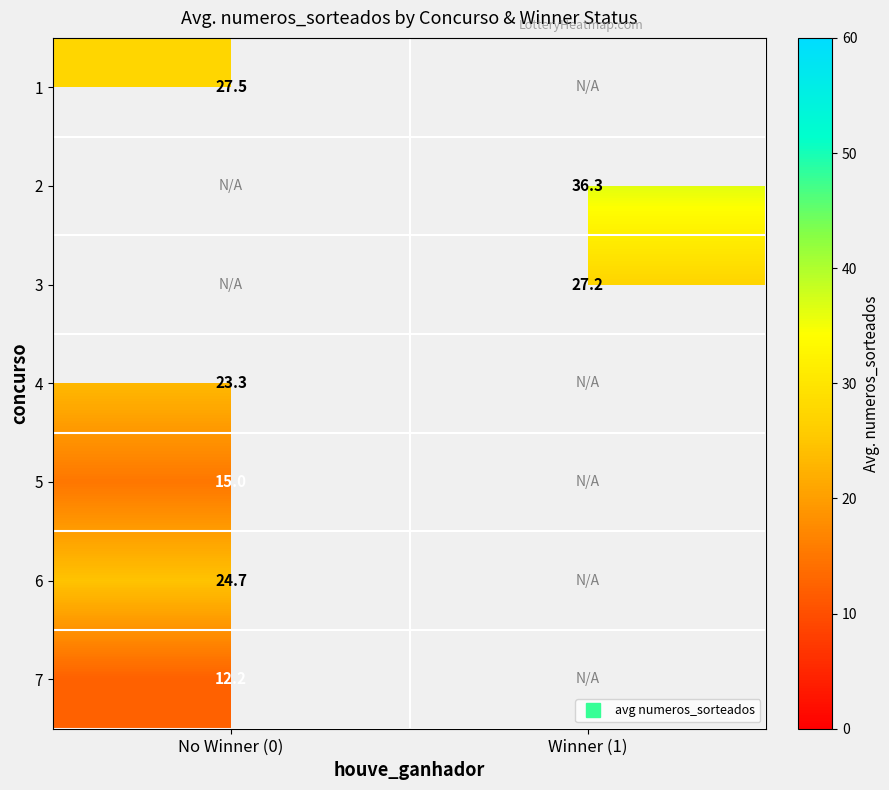

What is the smallest value displayed?

12.2